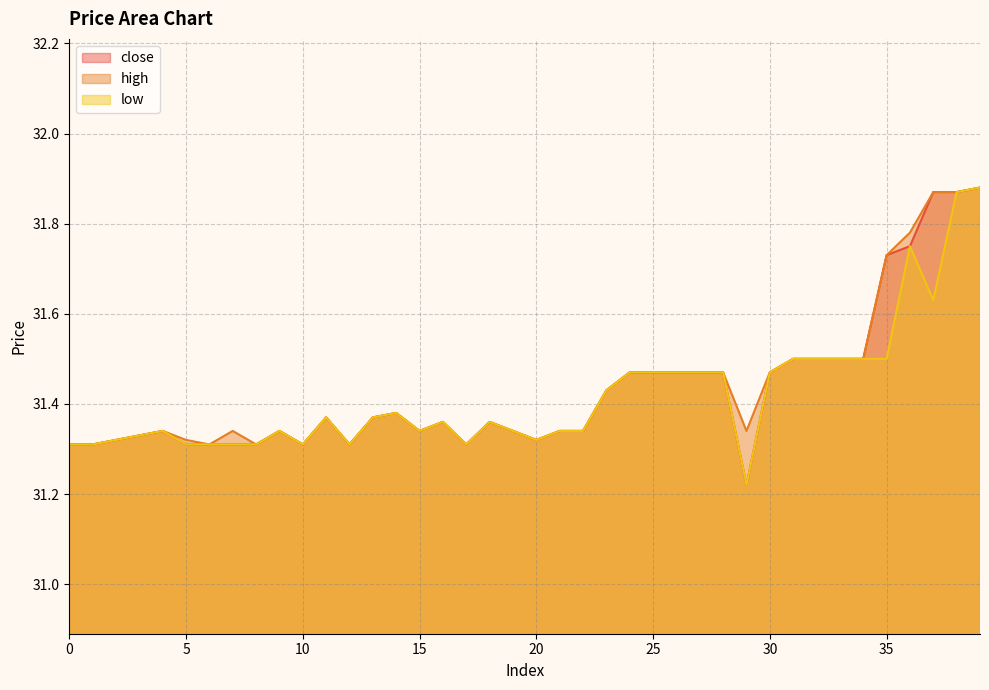

What is the minimum value for low?

31.2